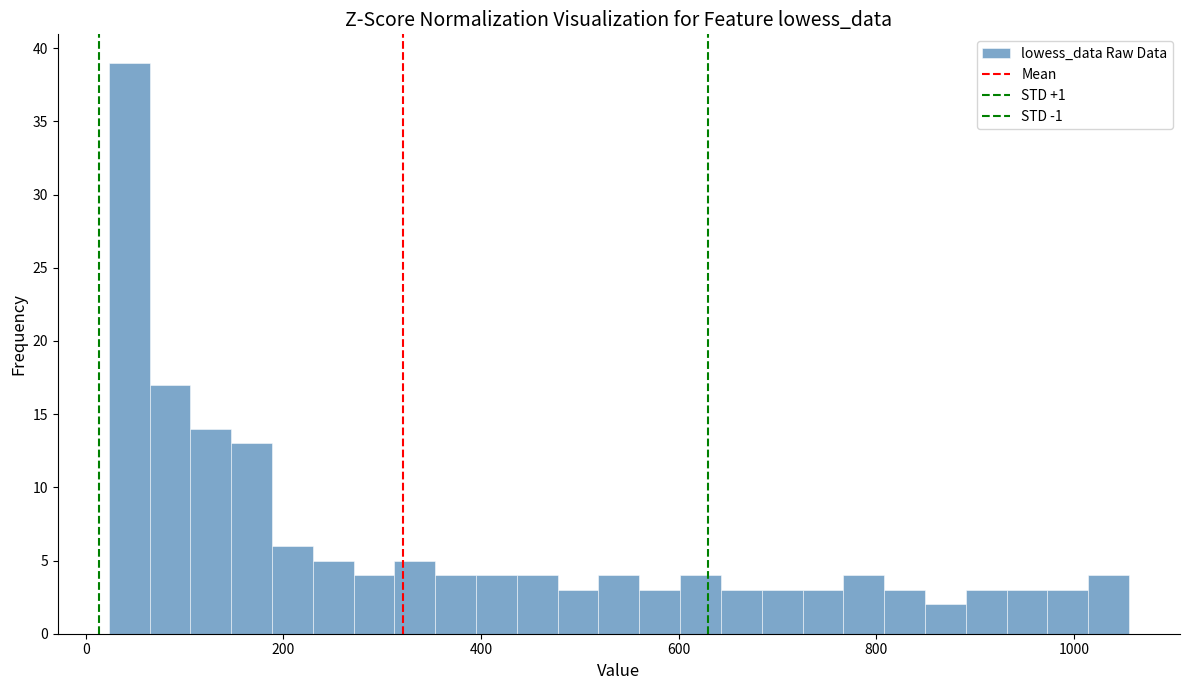

Around what value on the x-axis is the tallest bar? Give the approximate position of its centre, as read against the axis.

40